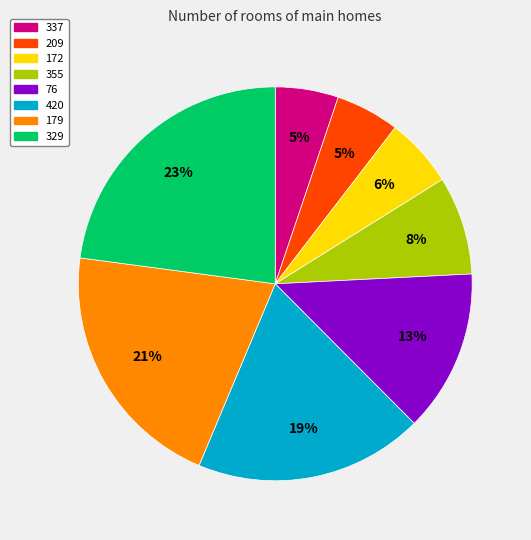

To the nearest percent, what percentage of the pie is 420?

19%